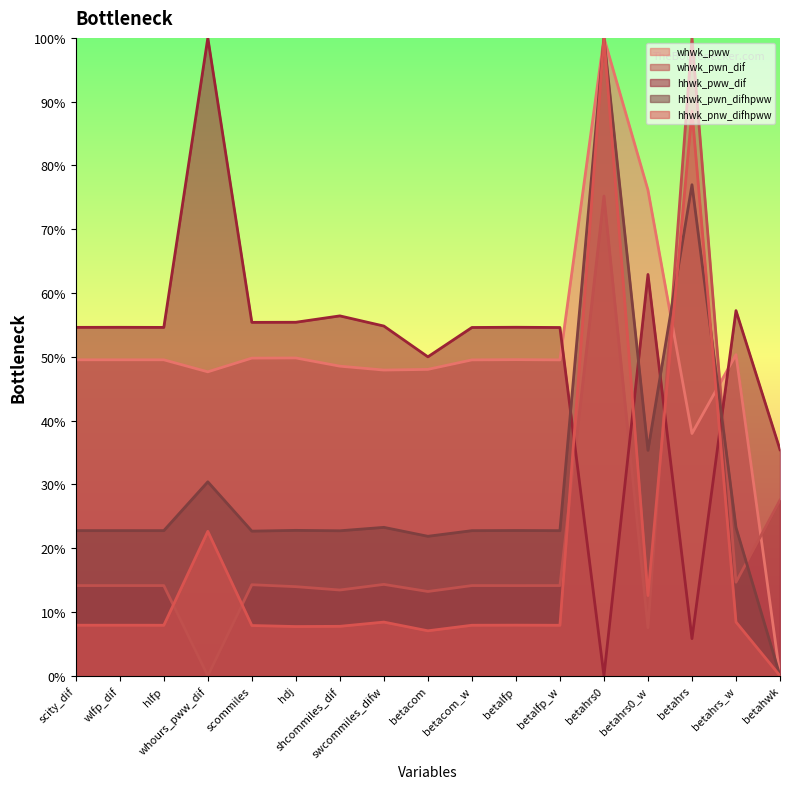

What is the difference between the highest and lowest values at betacom_w?

0.5